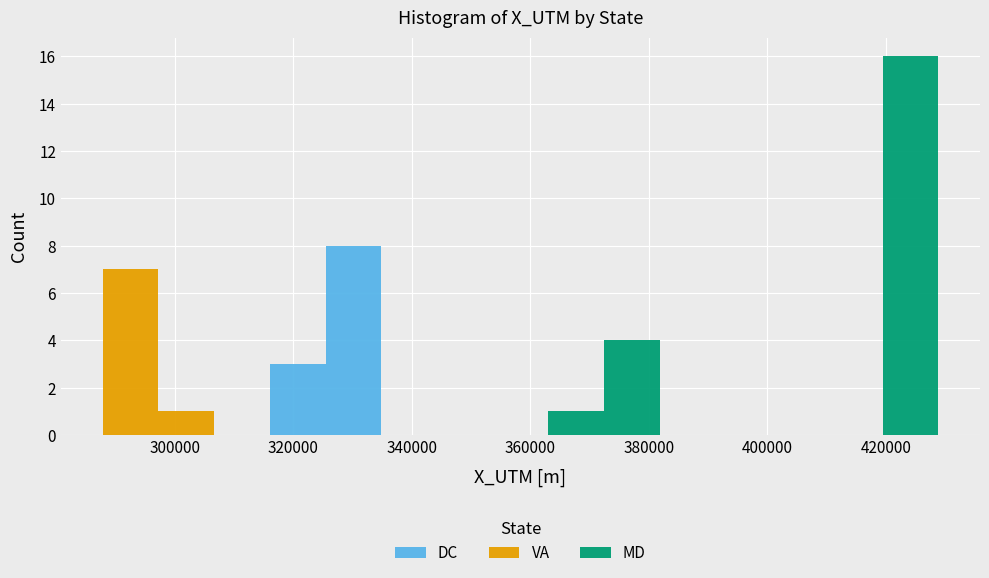

Which range on the x-axis has the tallest stacked bar (by total height)?

420000 to 428000